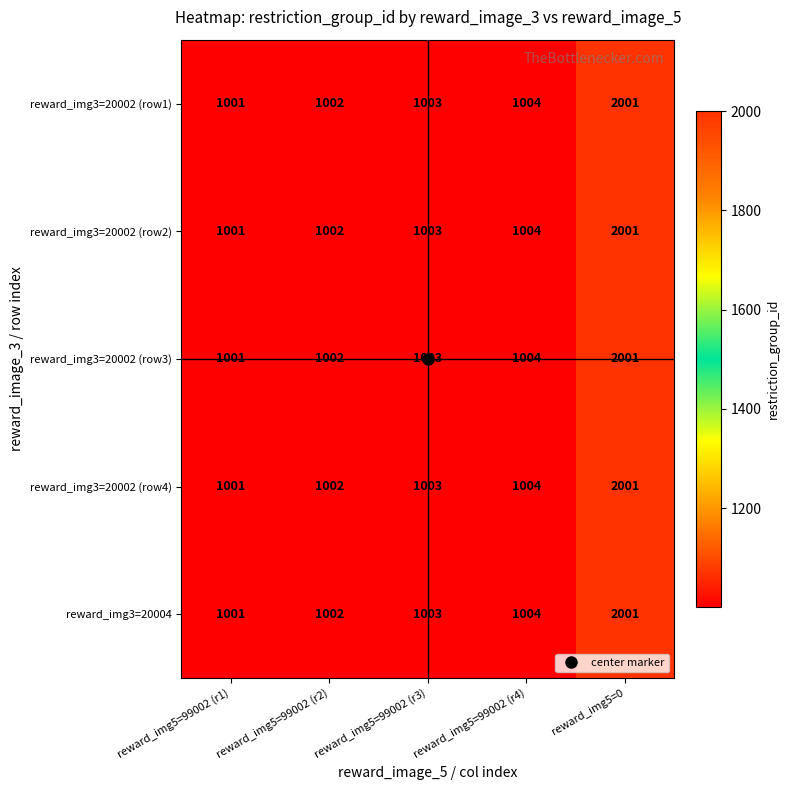

At which label does reward_img3=20002 (row3) reach its peak?

reward_img5=0